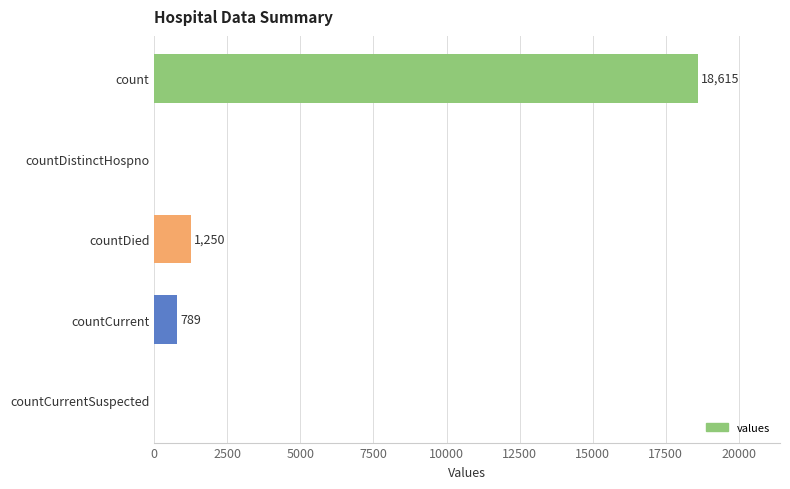

What is the sum of all values?

20654